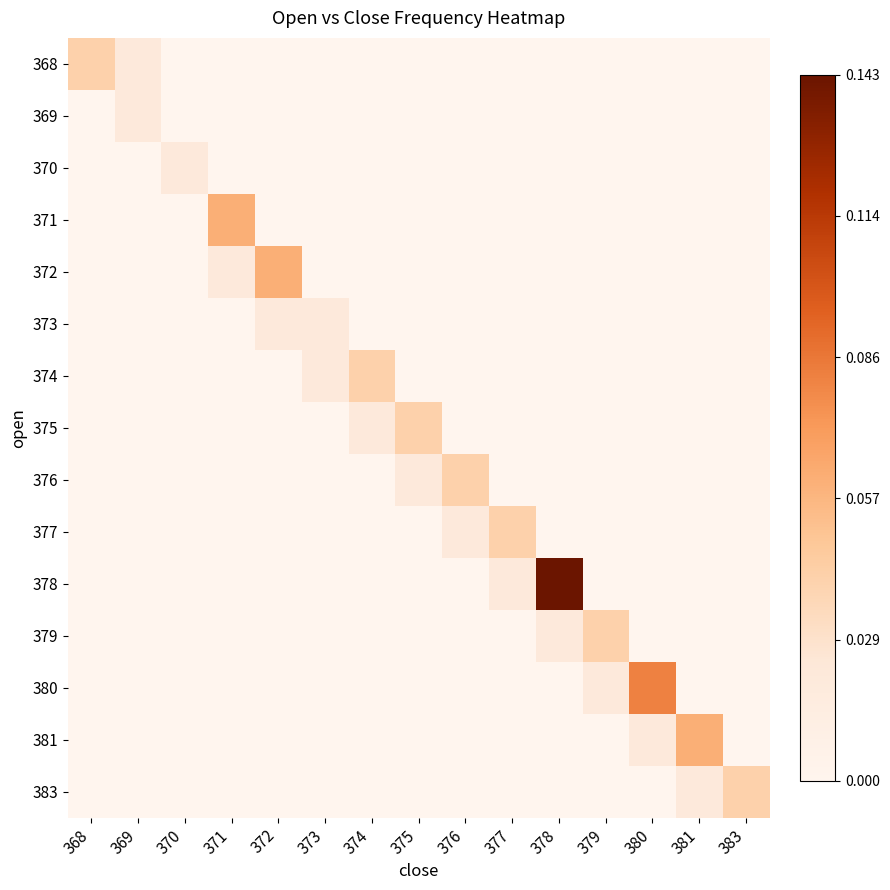

How many categories are shown in the chart?

15